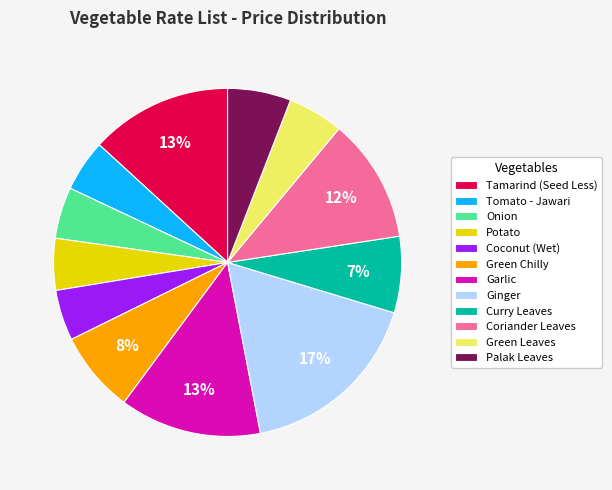

To the nearest percent, what percentage of the pie is Tamarind (Seed Less)?

13%